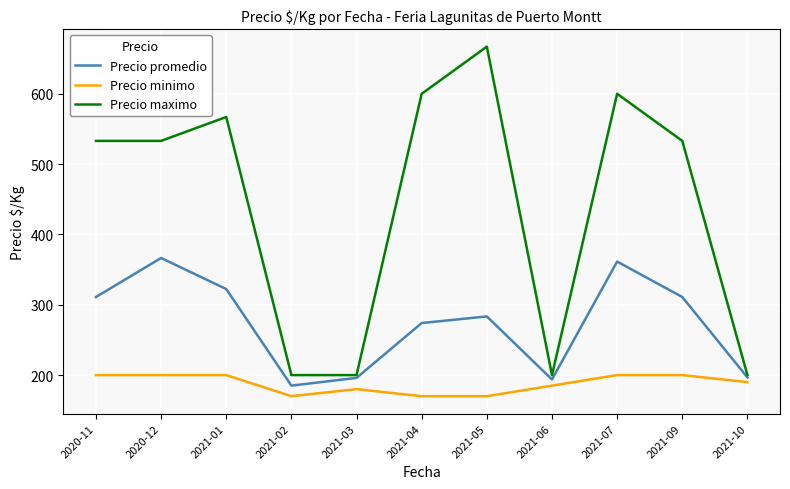

In Precio promedio, how many points are lower than both neighbors (excluding endpoints)?

2